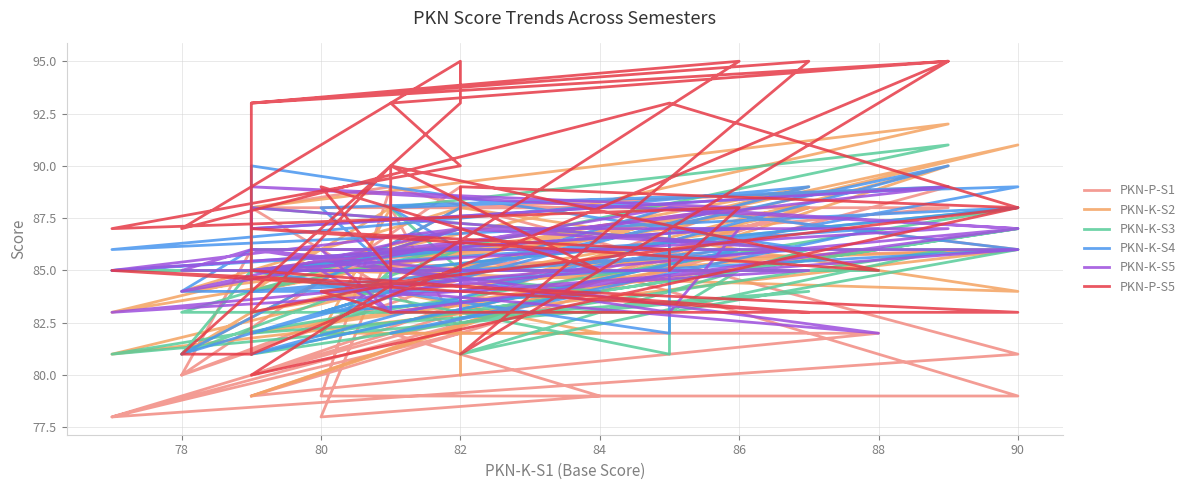

Which series ends up on top after the final intersection of PKN-K-S2 and PKN-K-S5?

PKN-K-S5